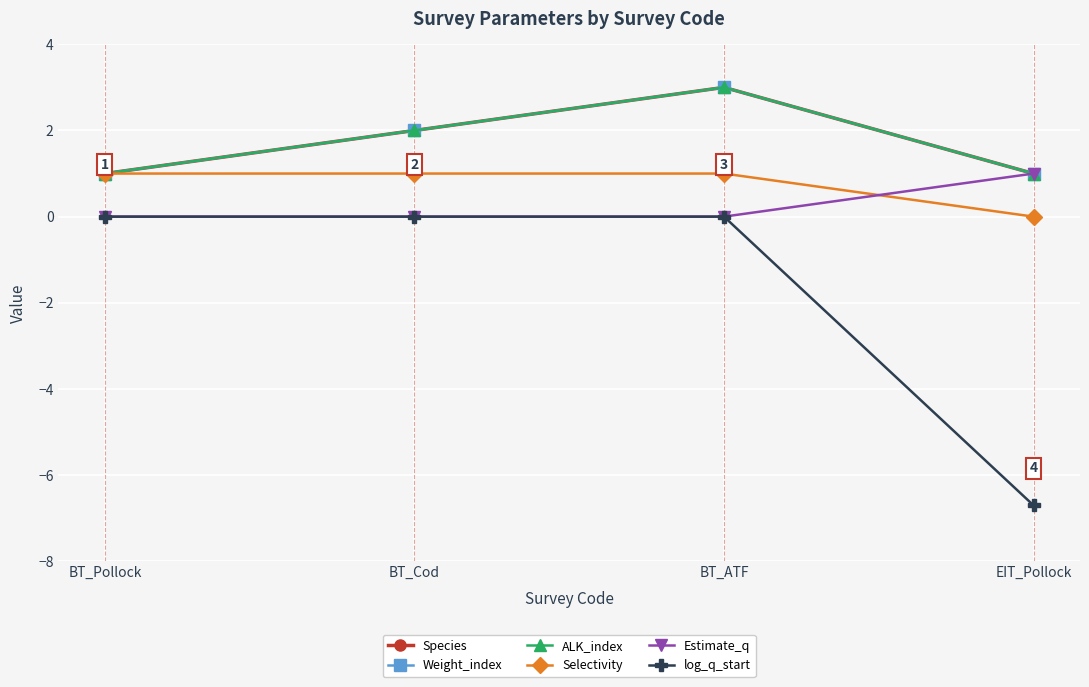

Reading right to left, list all the values displayed in this chart.

Species: 1.0	3.0	2.0	1.0
Weight_index: 1.0	3.0	2.0	1.0
ALK_index: 1.0	3.0	2.0	1.0
Selectivity: 0.0	1.0	1.0	1.0
Estimate_q: 1.0	0.0	0.0	0.0
log_q_start: -6.7	0.0	0.0	0.0